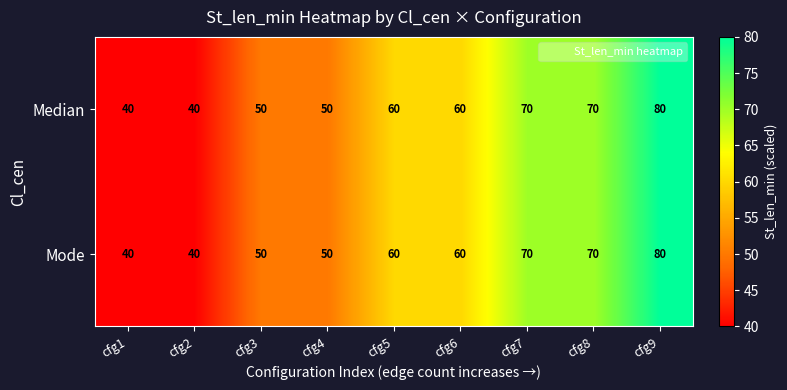

Count the number of categories in the chart.

9